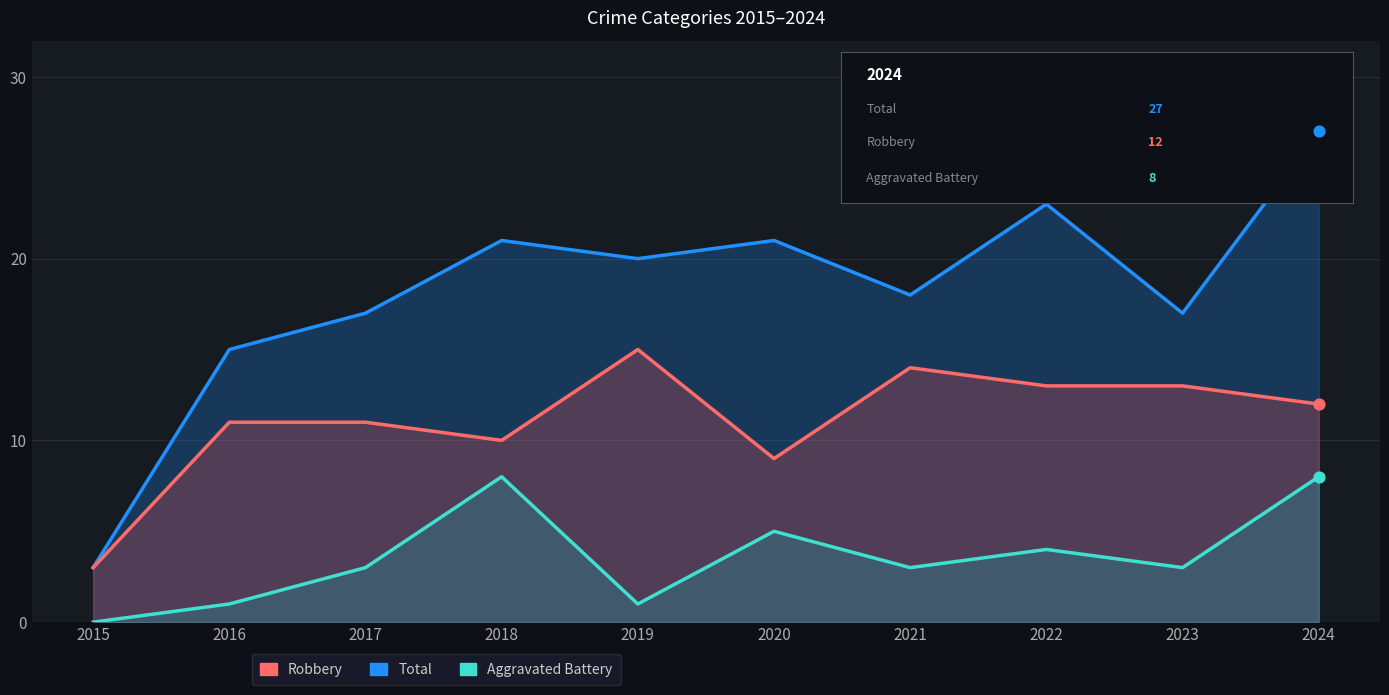

Which series reaches the maximum Y coordinate?

Total